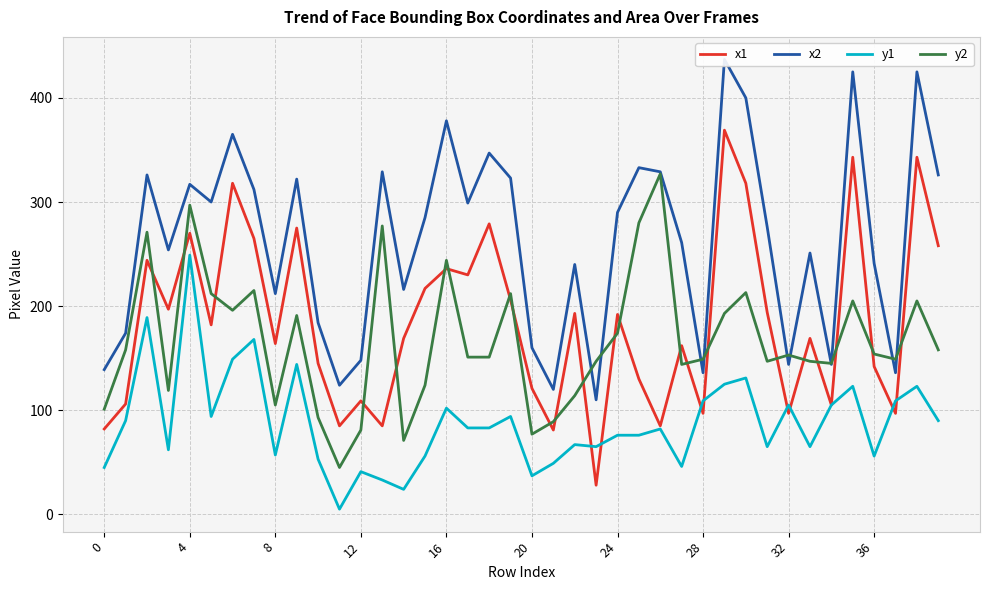

The y1 series shows 17 at 0. True or false?

False